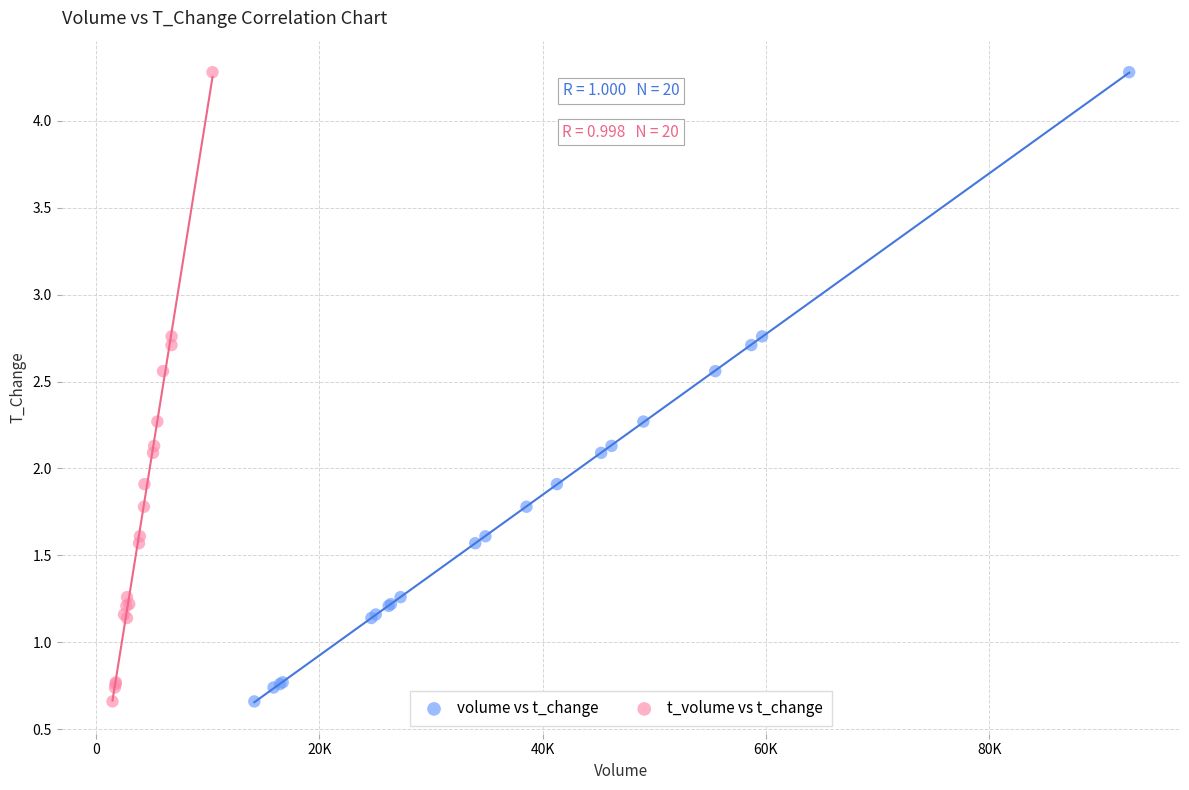

What are all the series names shown in the legend?

volume vs t_change, t_volume vs t_change